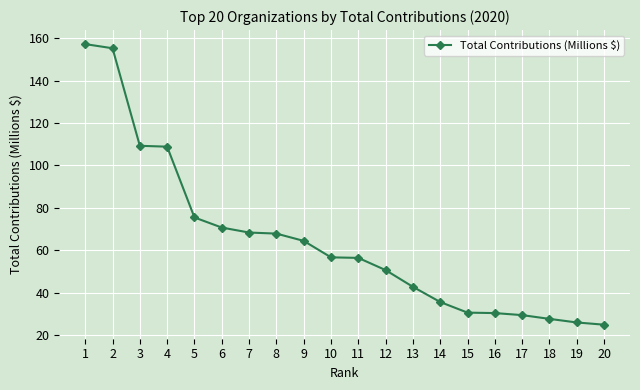

What is the value of the 5th point from the left?

75.5